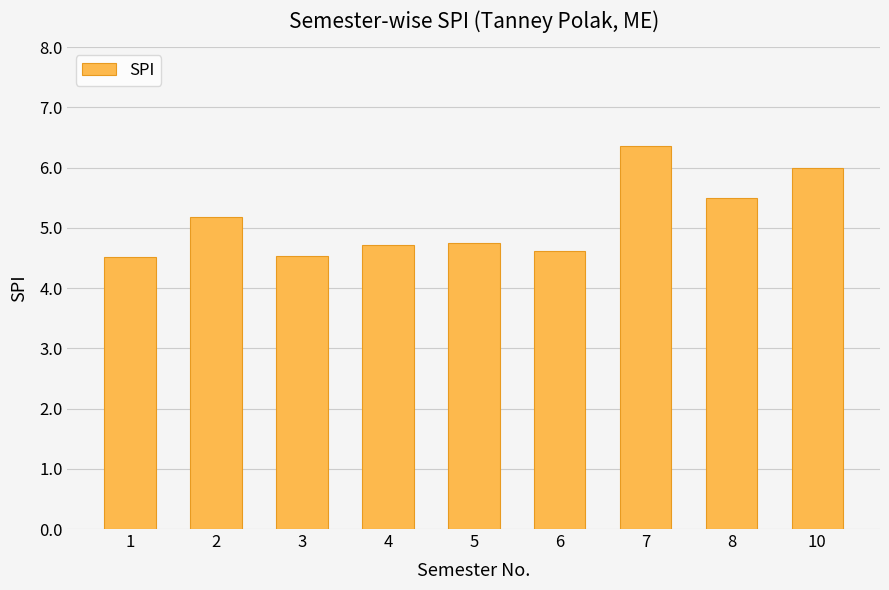

True or false: the data shows 10.1 at 10.

False